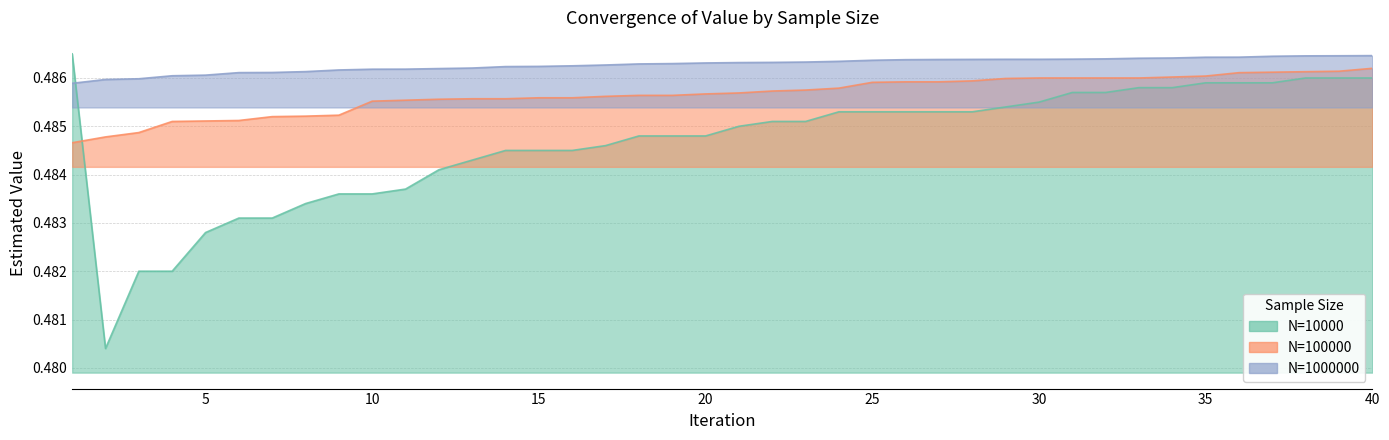

What are all the series names shown in the legend?

N=10000, N=100000, N=1000000